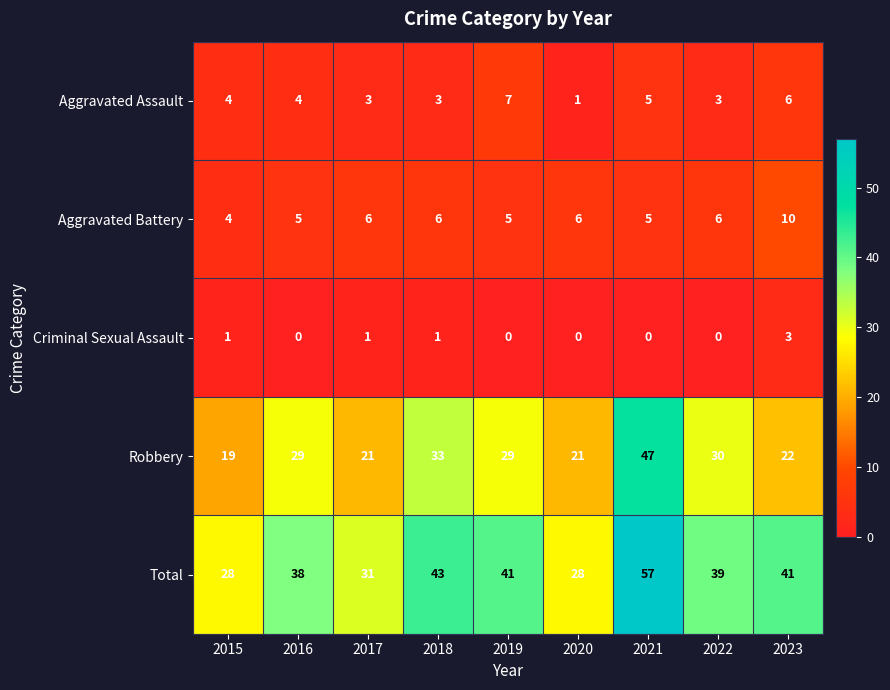

At which category is the sum across all series the highest?

2021